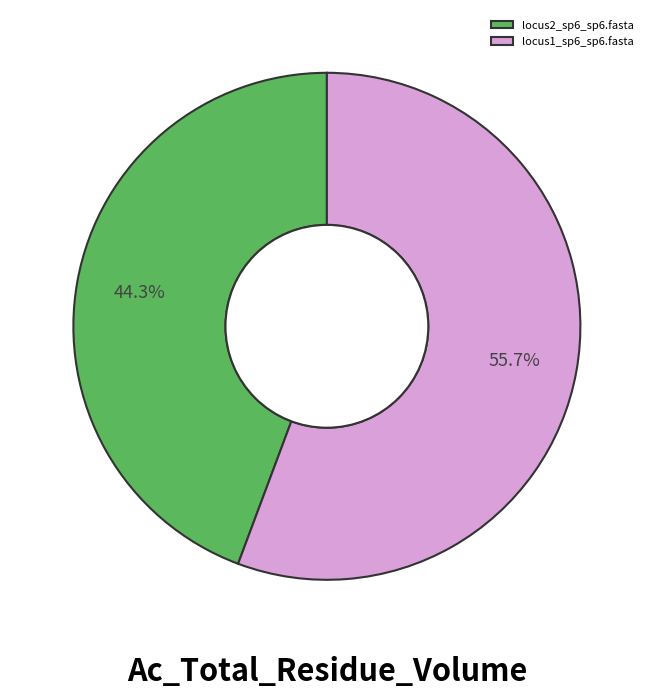

To the nearest percent, what portion does locus2_sp6_sp6.fasta represent?

44%